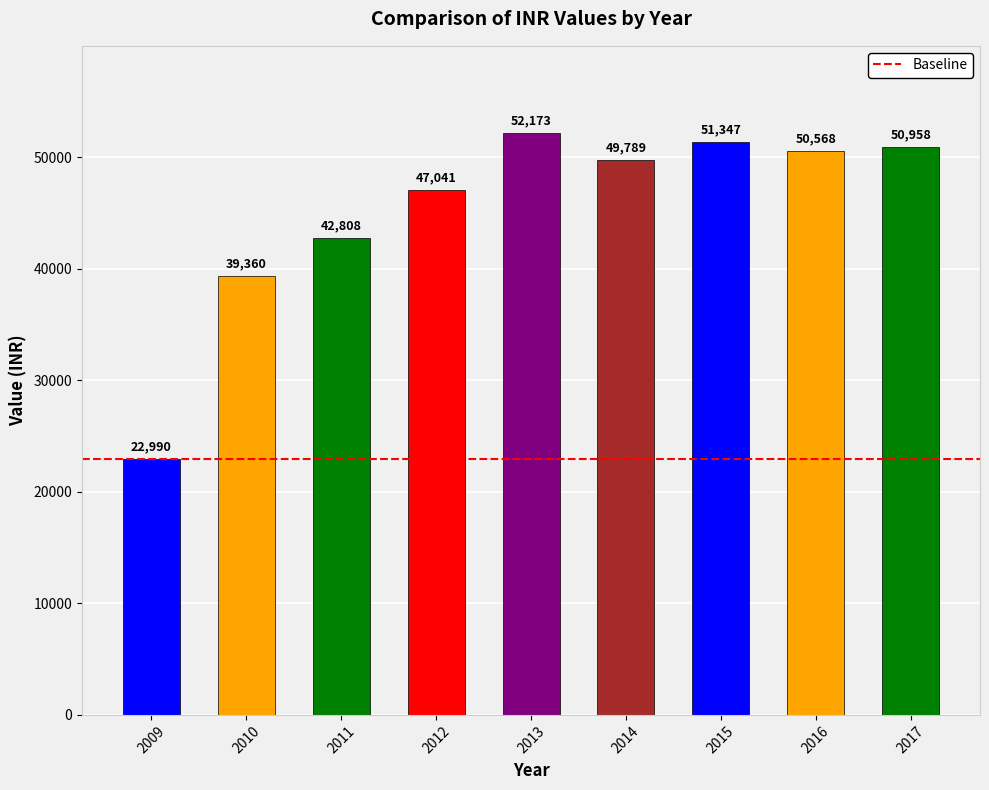

What is the difference between the maximum and minimum values?

29183.0